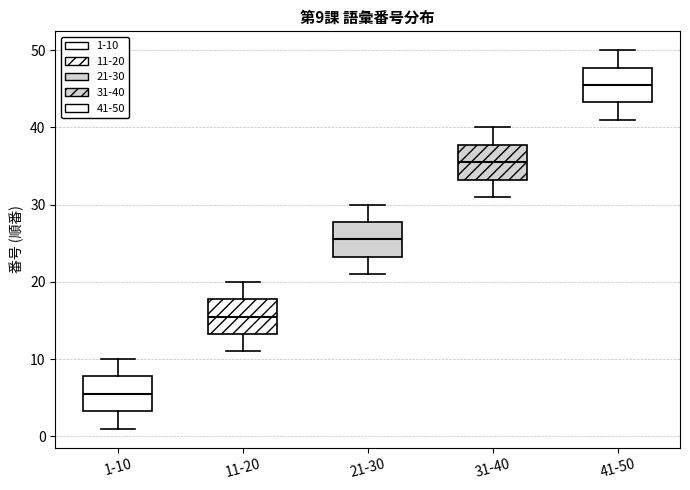

Which box's median line is the lowest?

1-10